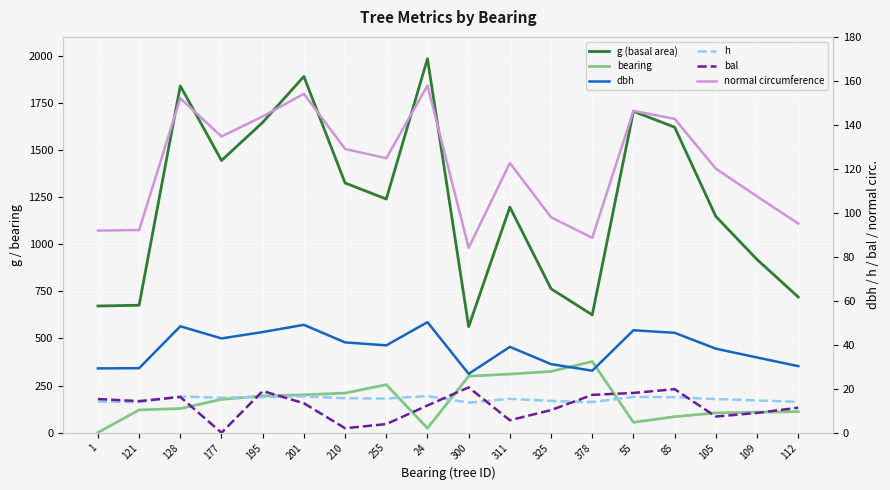

What is the difference between the g (basal area) values at 311 and 55?

507.8